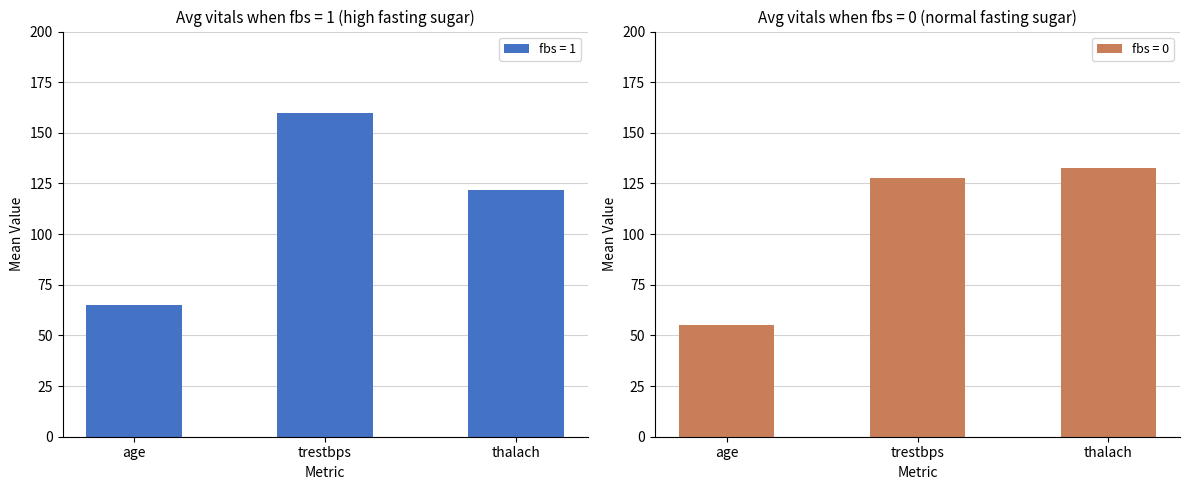

Rank the categories by fbs = 1 value from highest to lowest.

trestbps, thalach, age